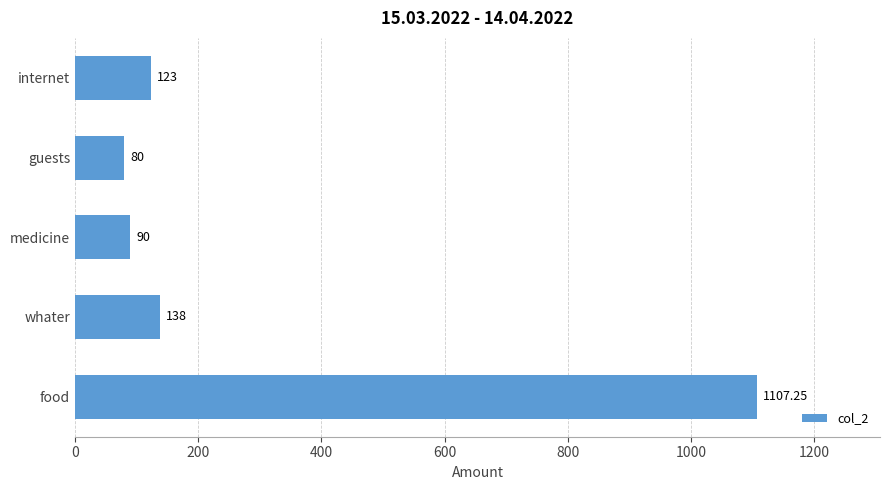

Rank the categories by value from lowest to highest.

guests, medicine, internet, whater, food